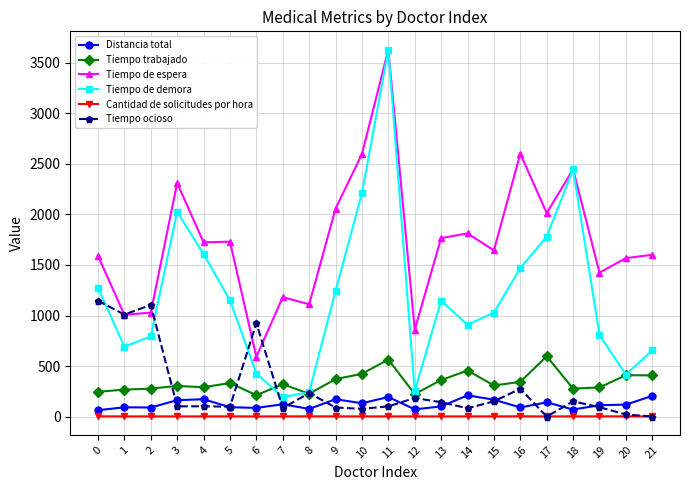

At which category is the sum across all series the highest?

11